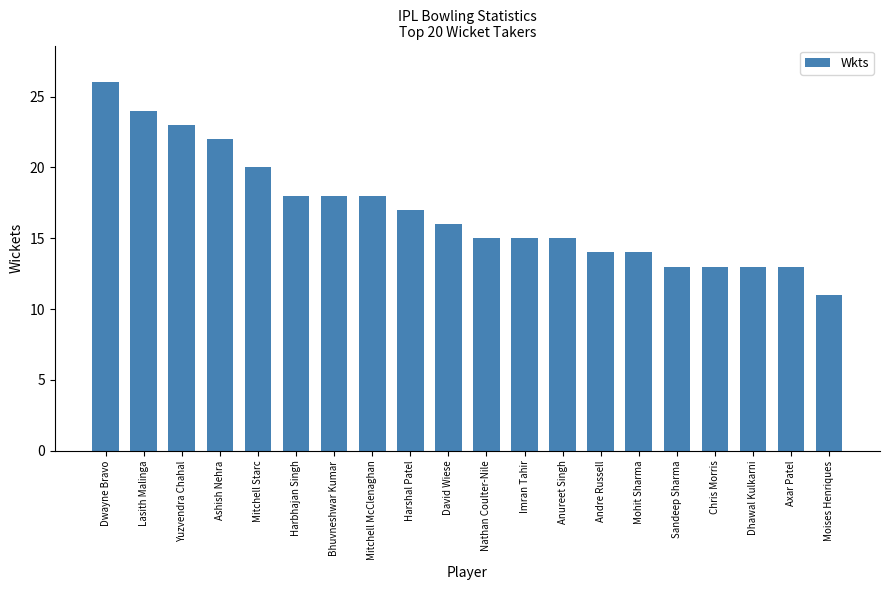

What is the value of the 12th bar from the left?

15